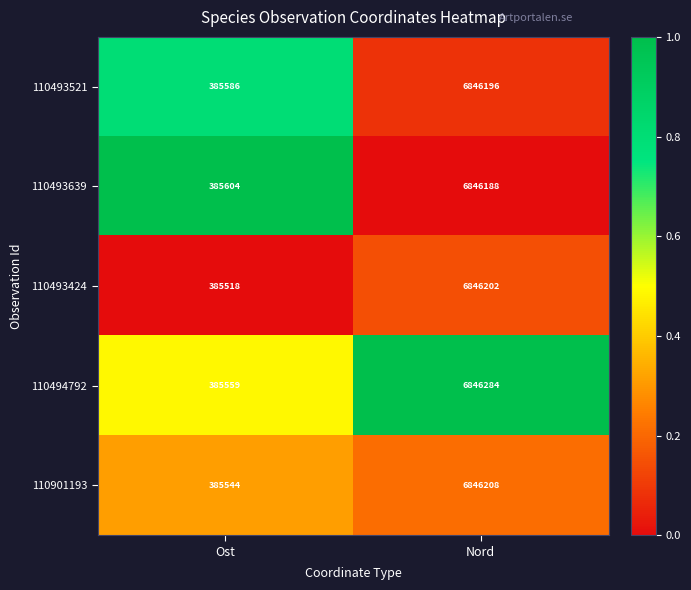

List the series in order of their peak value, highest first.

110494792, 110901193, 110493424, 110493521, 110493639